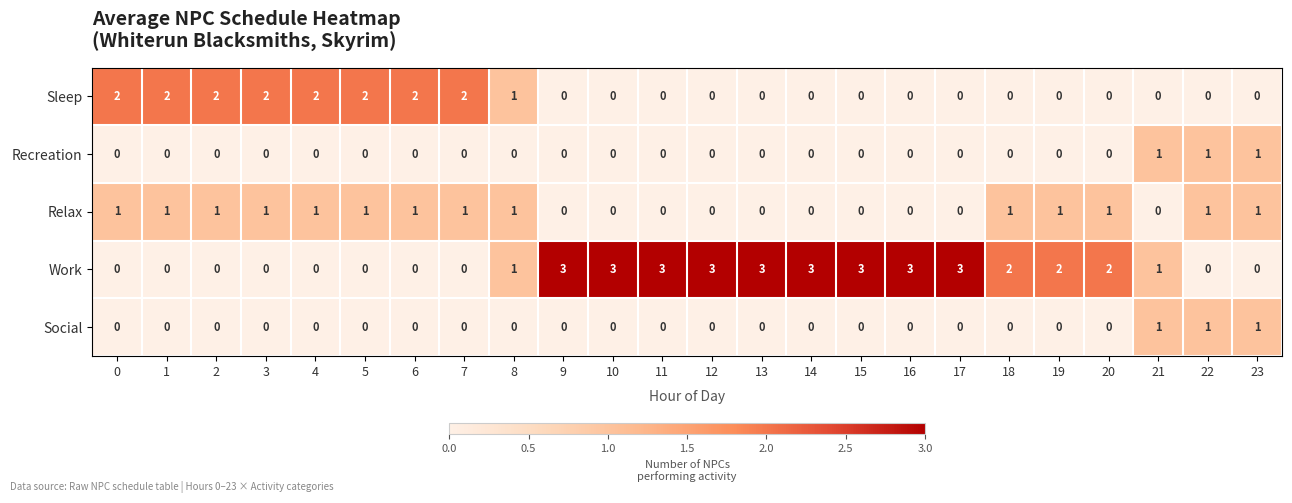

What is the sum of all Sleep values?

17